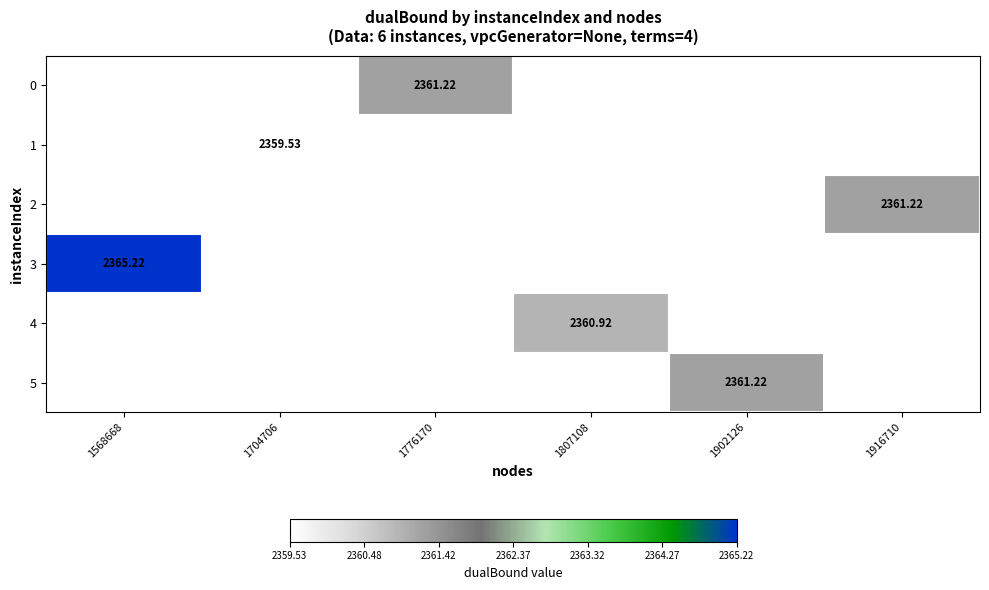

What is the greatest value displayed?

2365.2